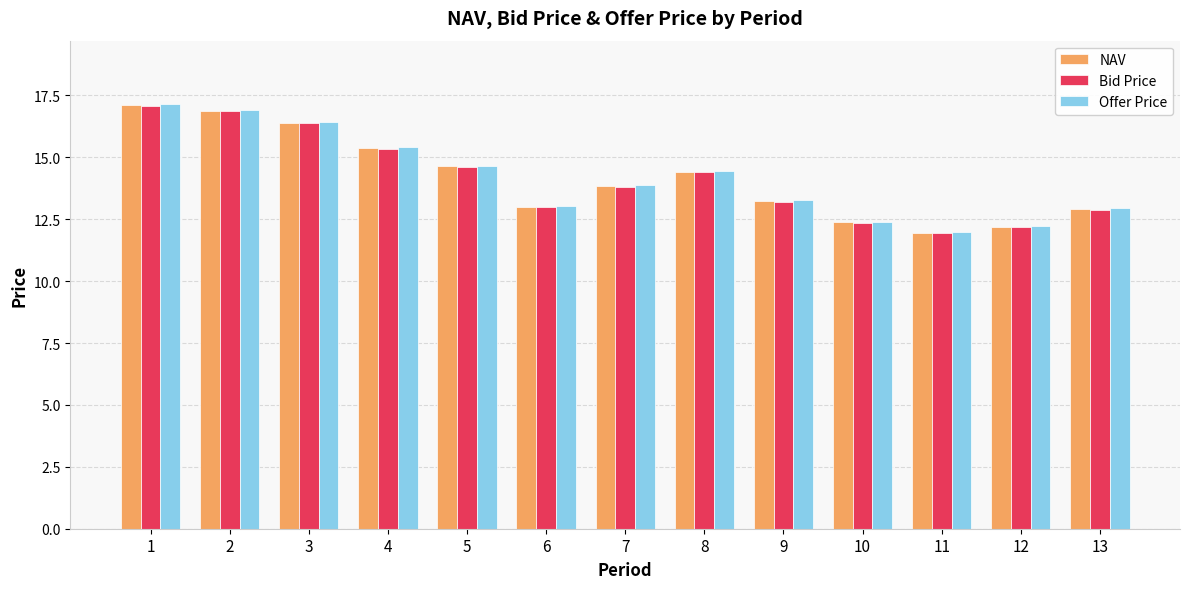

The value of Bid Price at 2 is 8.6. True or false?

False